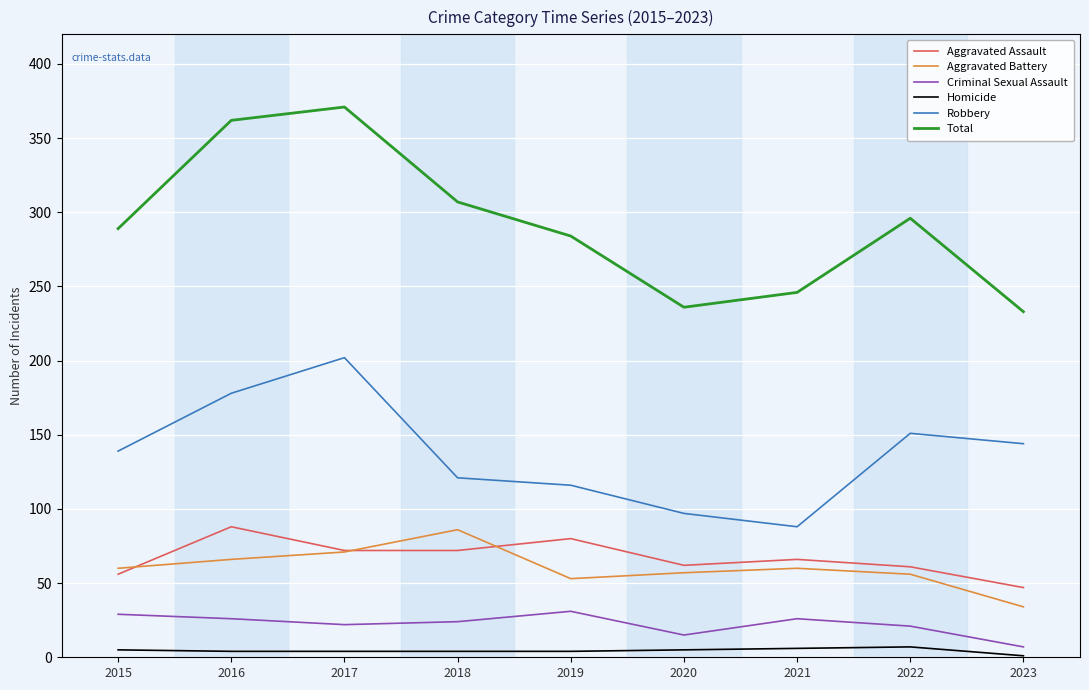

What is the difference between the maximum and minimum values in the Robbery series?

114